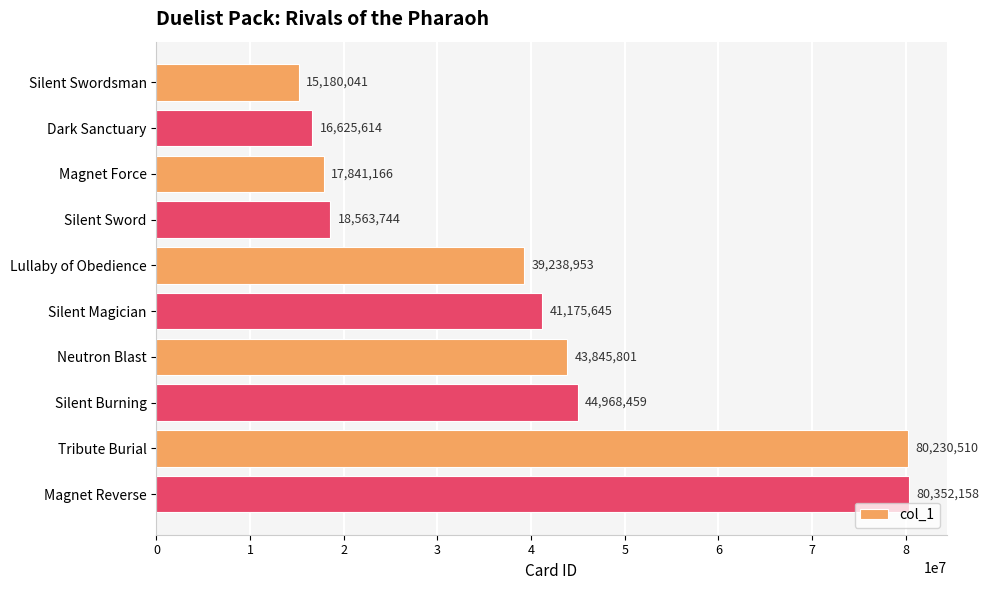

Where is the data nearest to the value 47766099?

Silent Burning